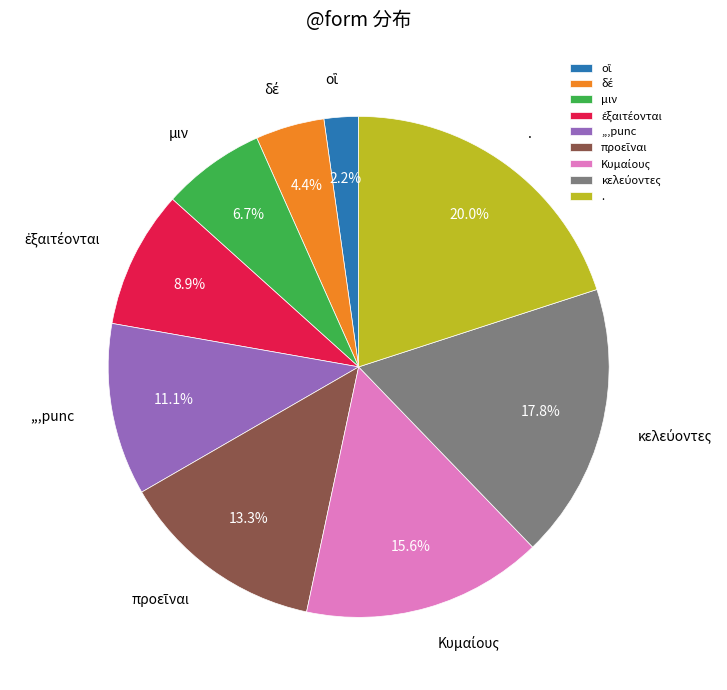

Is there any slice that represents more than half of the pie?

No